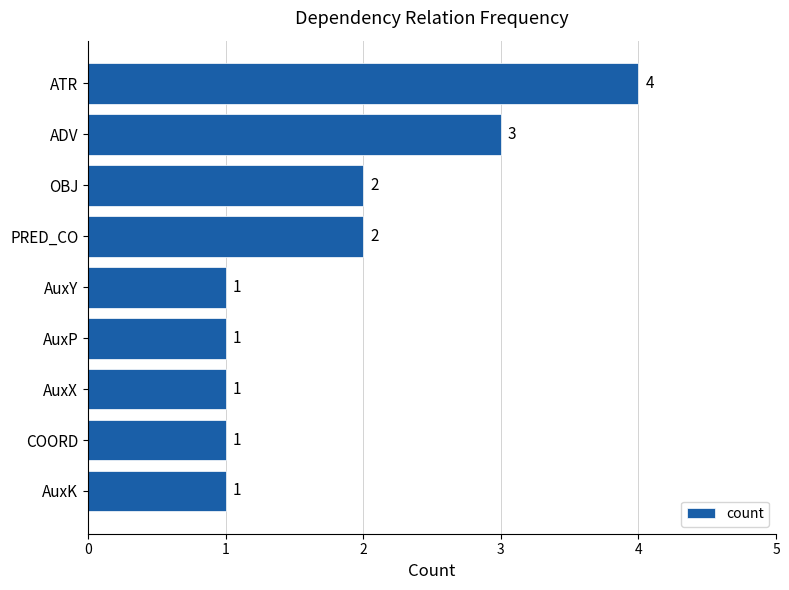

What value does the data have at ATR?

4